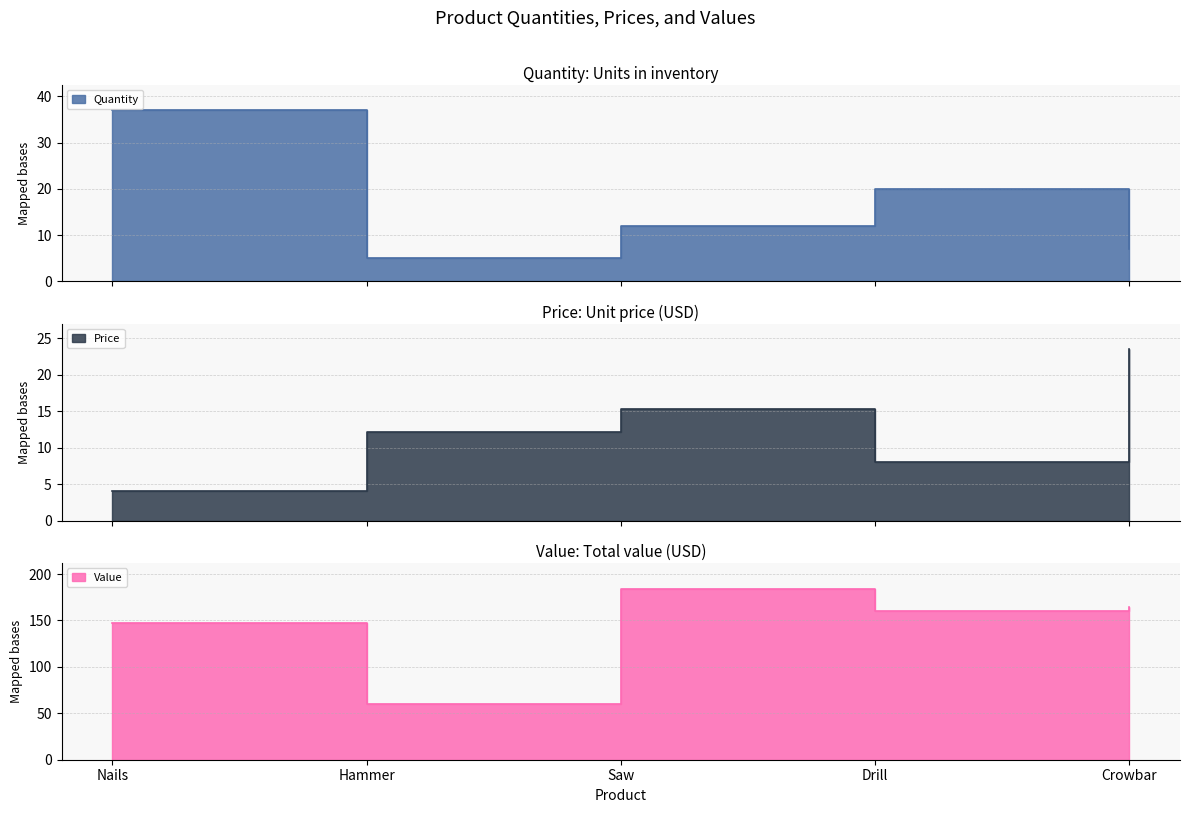

Reading right to left, what are all the values shown in this chart?

Quantity: 7.0	20.0	12.0	5.0	37.0
Price: 23.5	8.0	15.4	12.1	4.0
Value: 164.4	160.0	184.4	60.5	147.6